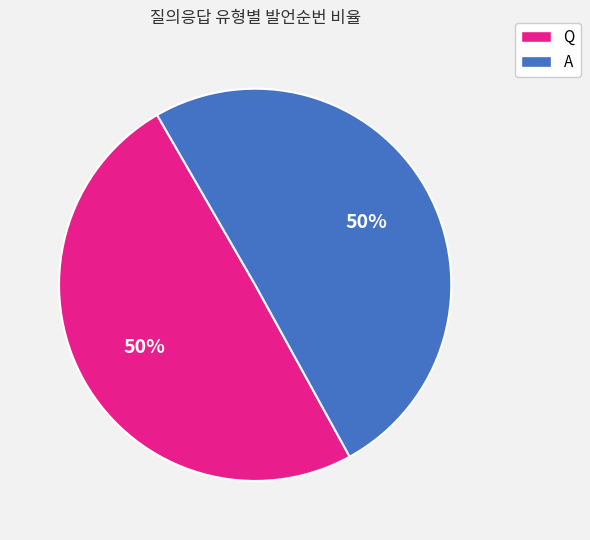

Do A and Q together represent more than half of the pie?

Yes